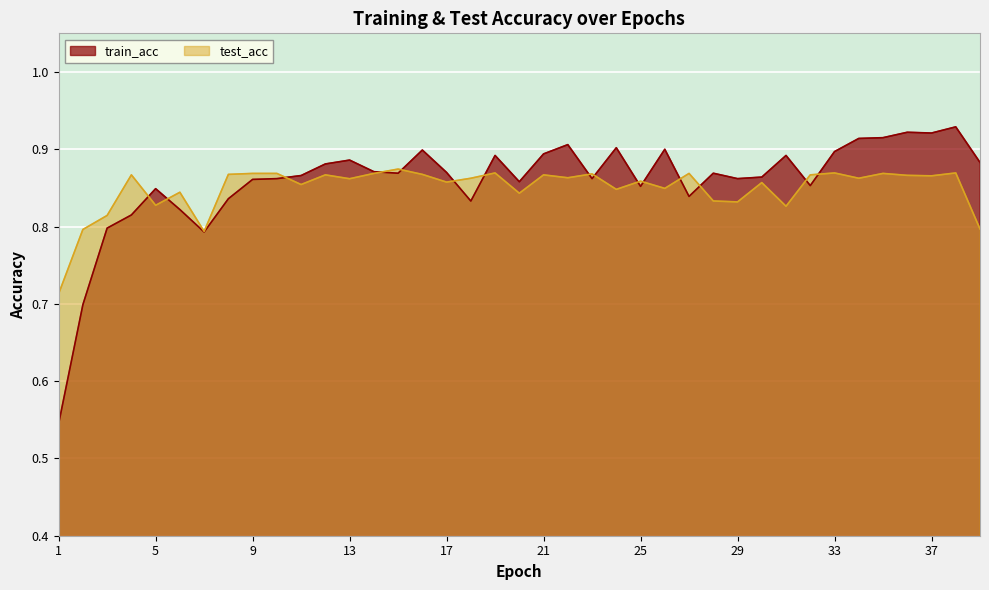

At 32, list the series in order from smallest to largest.

train_acc, test_acc